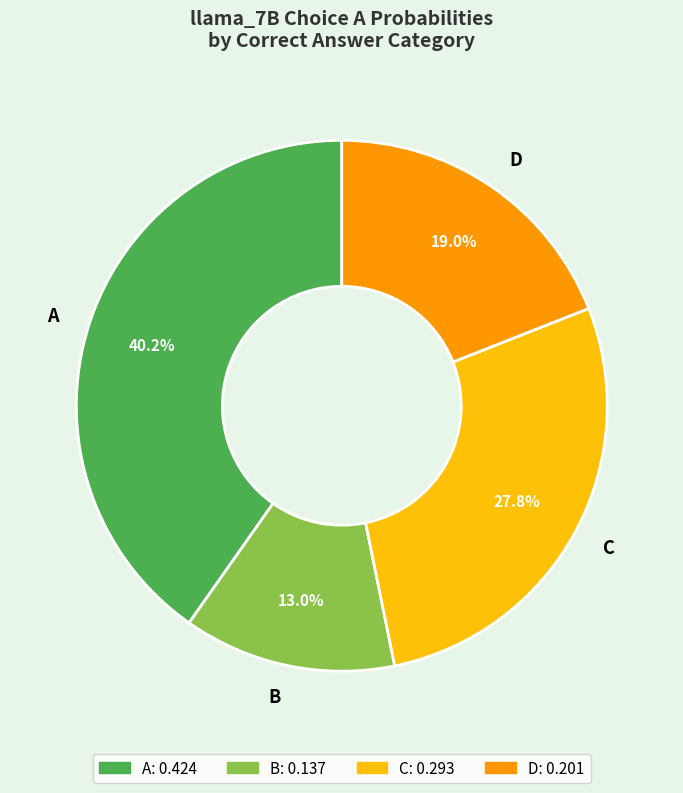

What is the smallest slice in the pie chart?

B